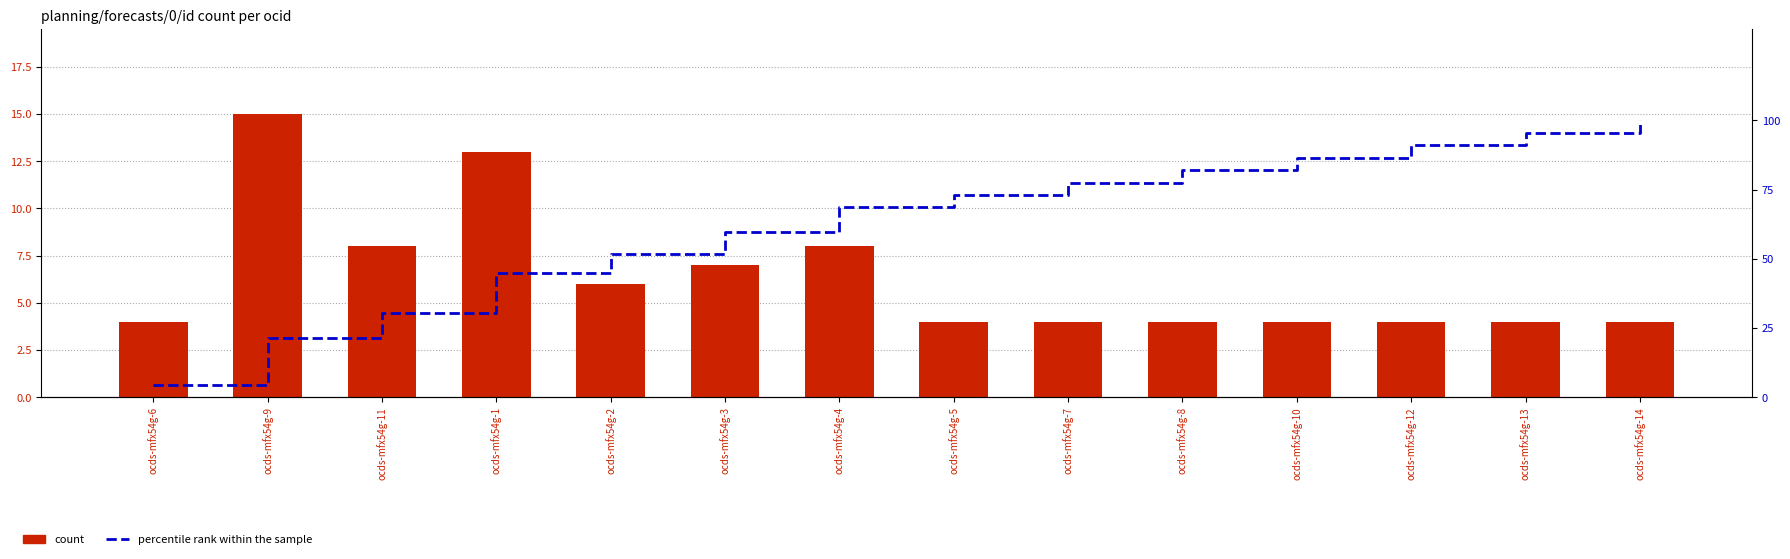

What is the value of the count bar at the 5th from the left?

6.0